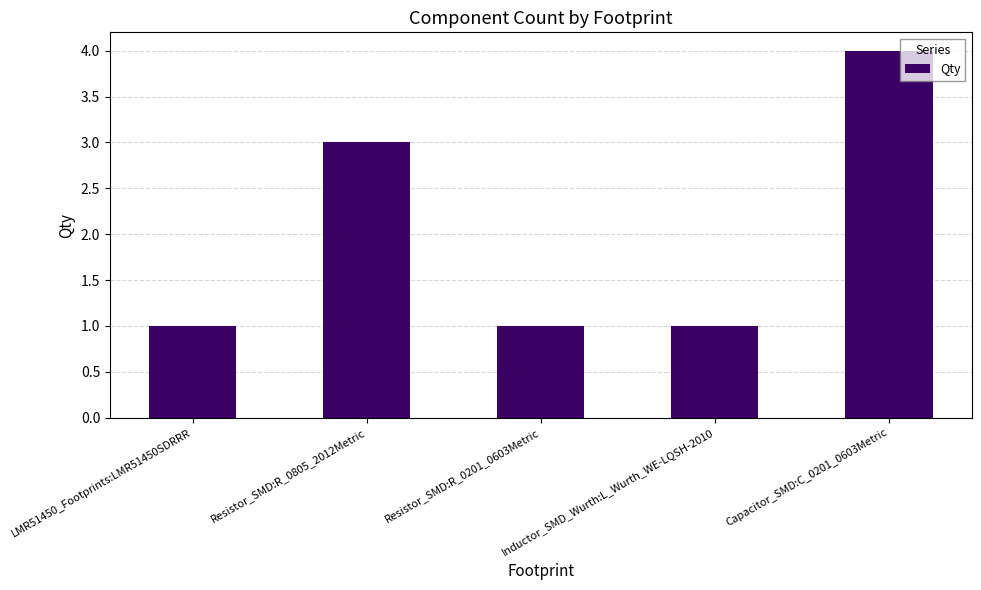

Are the bars grouped side by side (vs. stacked)?

No